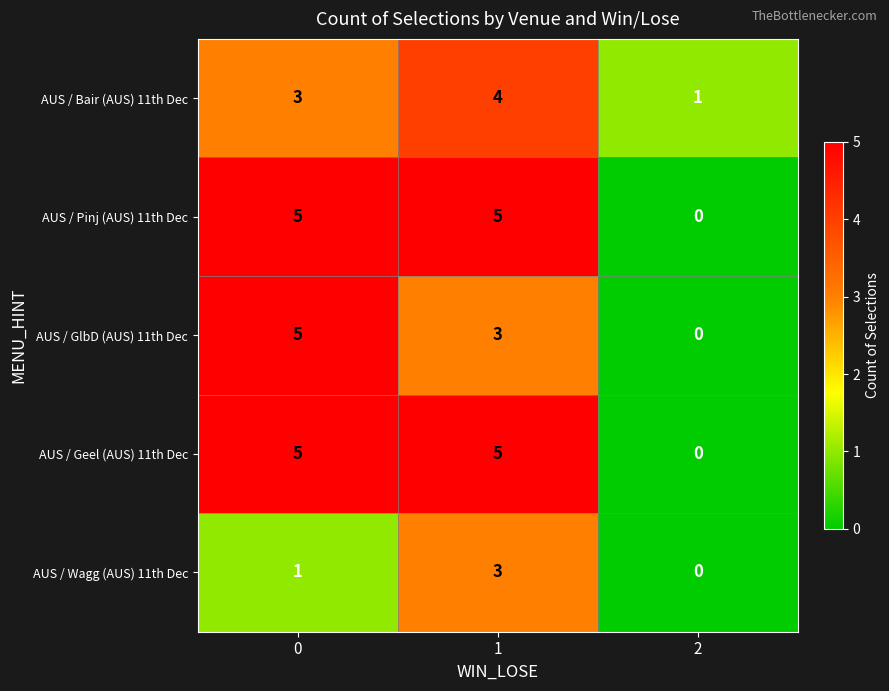

What is the greatest value displayed?

5